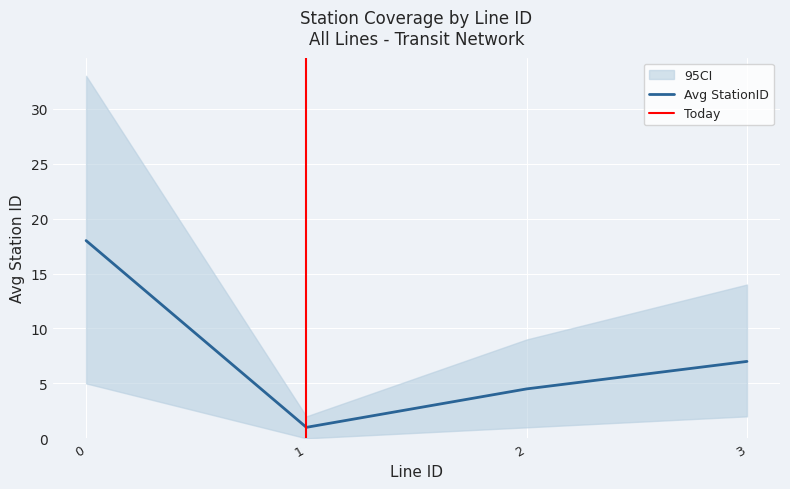

The value of Avg StationID at 0 is 18.0. True or false?

True